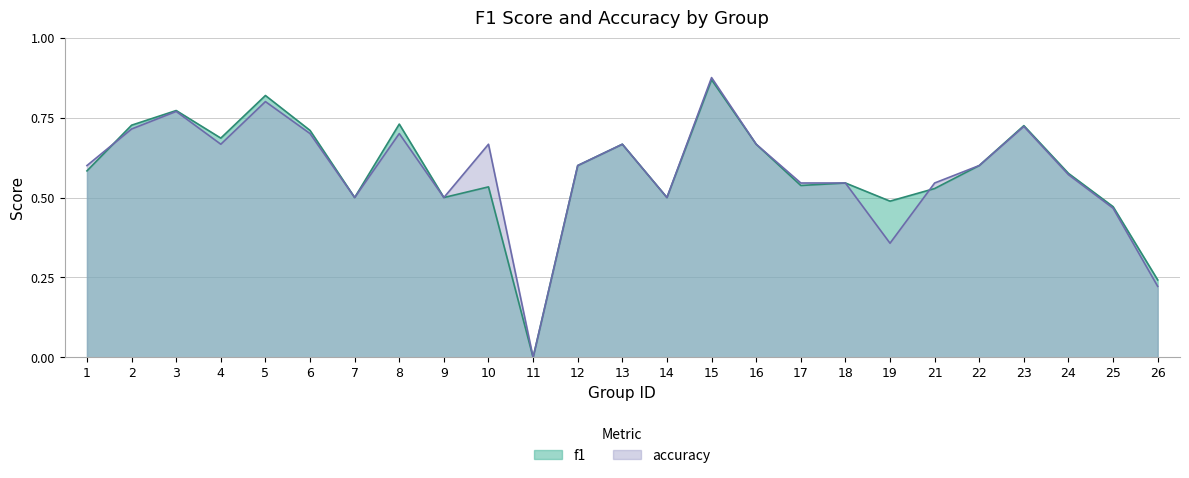

Count the accuracy values in the range 0 to 1.

25